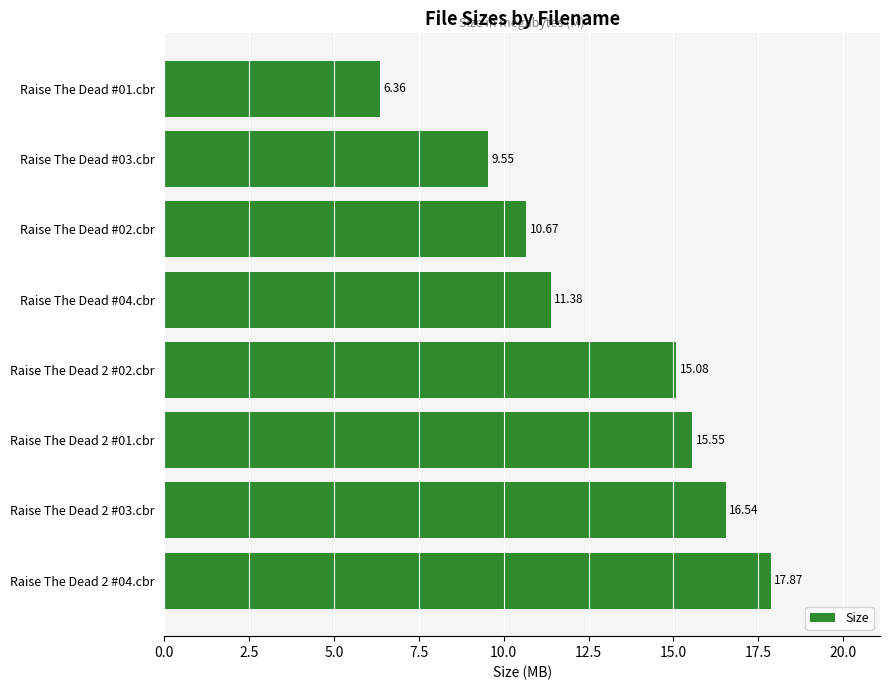

How many data points does each series have?

8